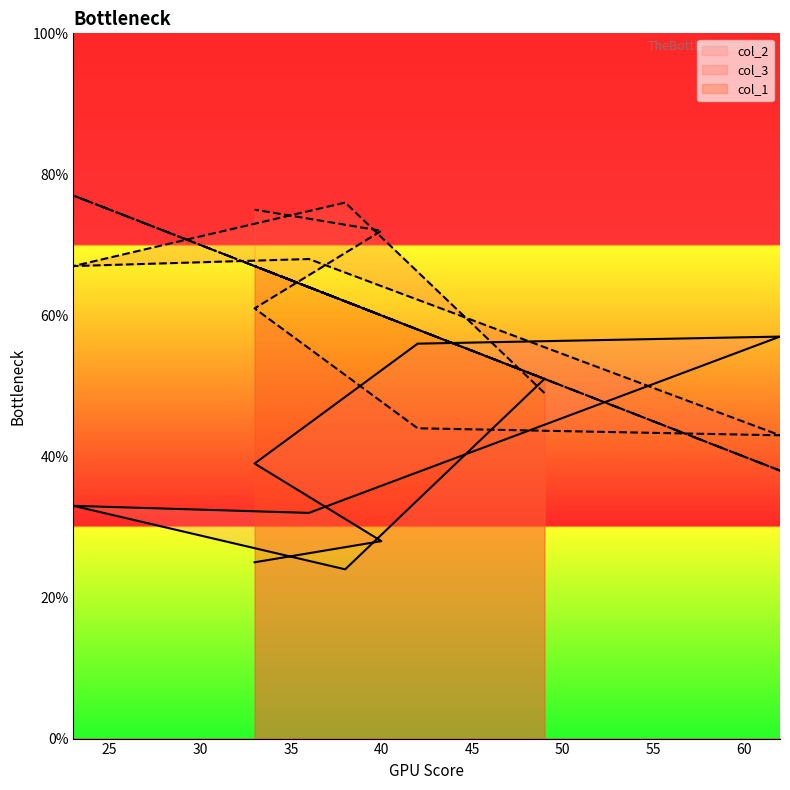

How many data points does each series have?

9